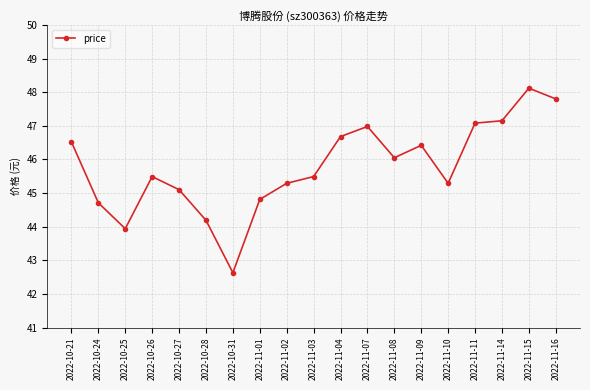

What is the sum of all values?

869.7